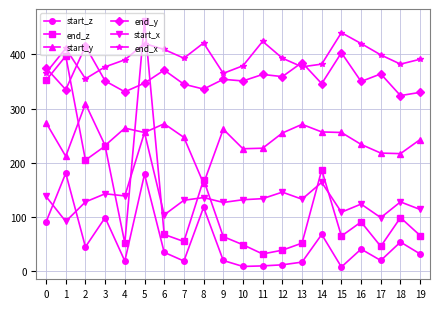

What are all the series names shown in the legend?

start_z, end_z, start_y, end_y, start_x, end_x